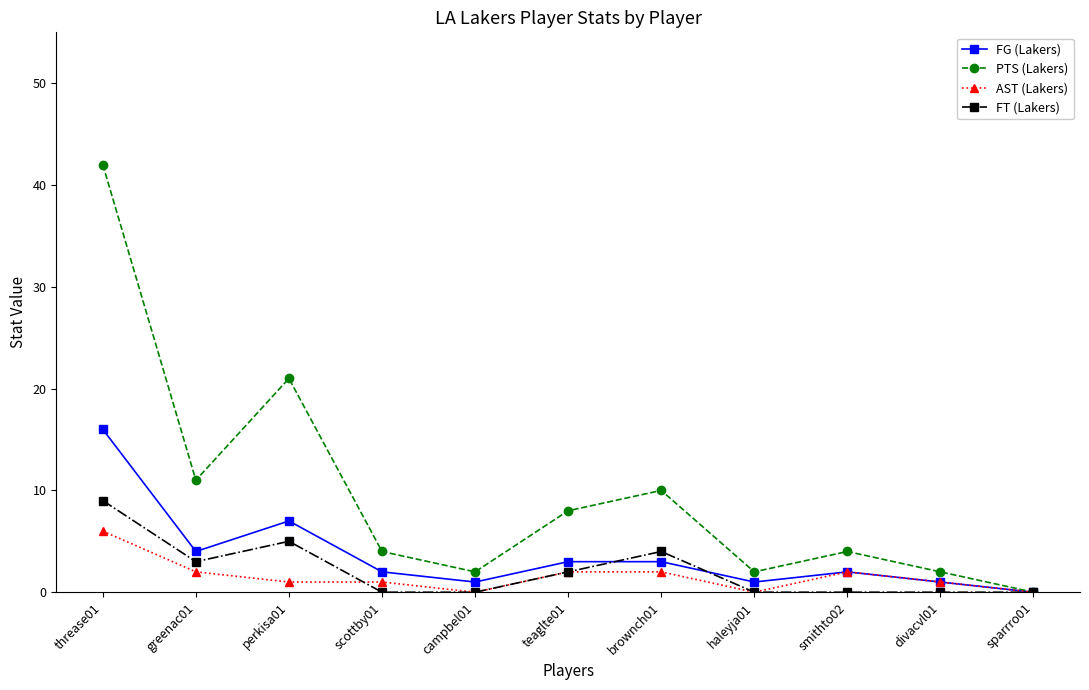

At which category is the sum across all series the highest?

threase01